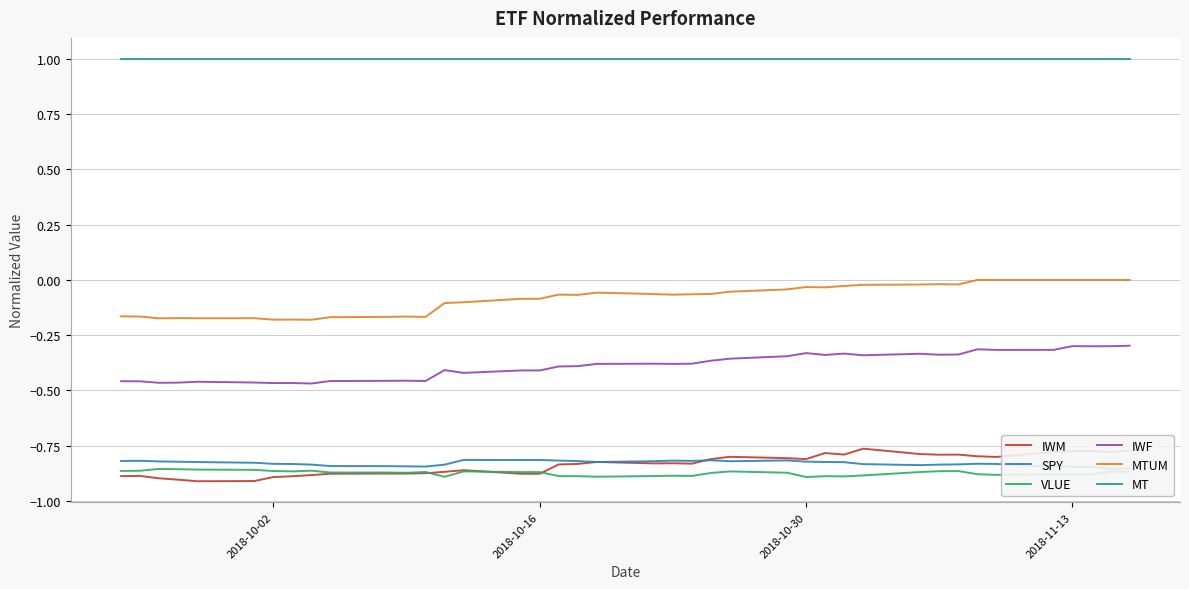

At how many categories does at least one series exceed 0?

40